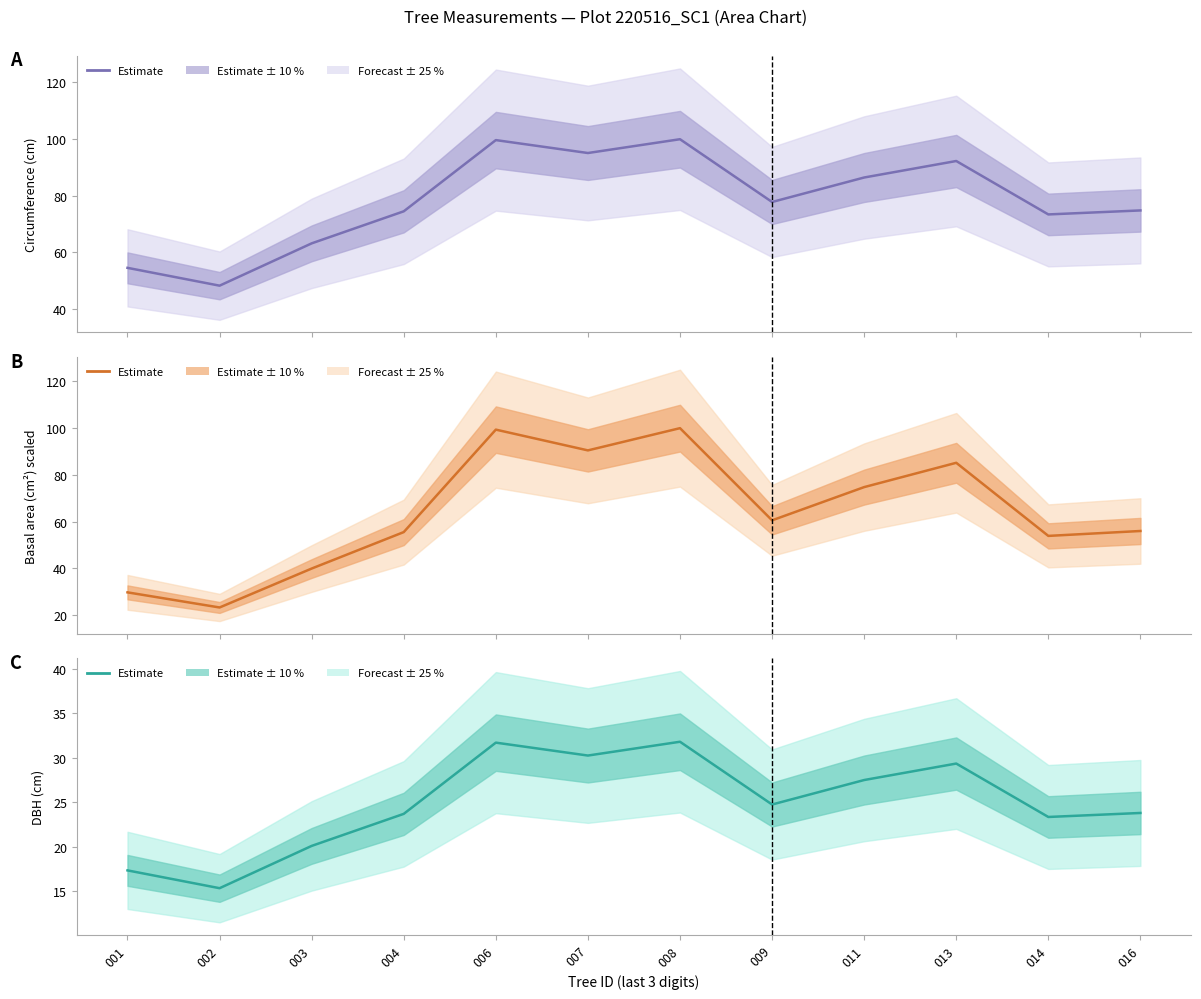

Reading left to right, extract all data points from this chart.

circunferencia_normal — estimate: 54.5	48.2	63.1	74.5	99.6	95.0	99.9	77.8	86.4	92.2	73.4	74.8
g (scaled) — estimate: 29.7	23.3	39.9	55.5	99.3	90.4	99.9	60.5	74.7	85.1	53.9	56.0
dbh — estimate: 17.4	15.3	20.1	23.7	31.7	30.2	31.8	24.8	27.5	29.4	23.4	23.8